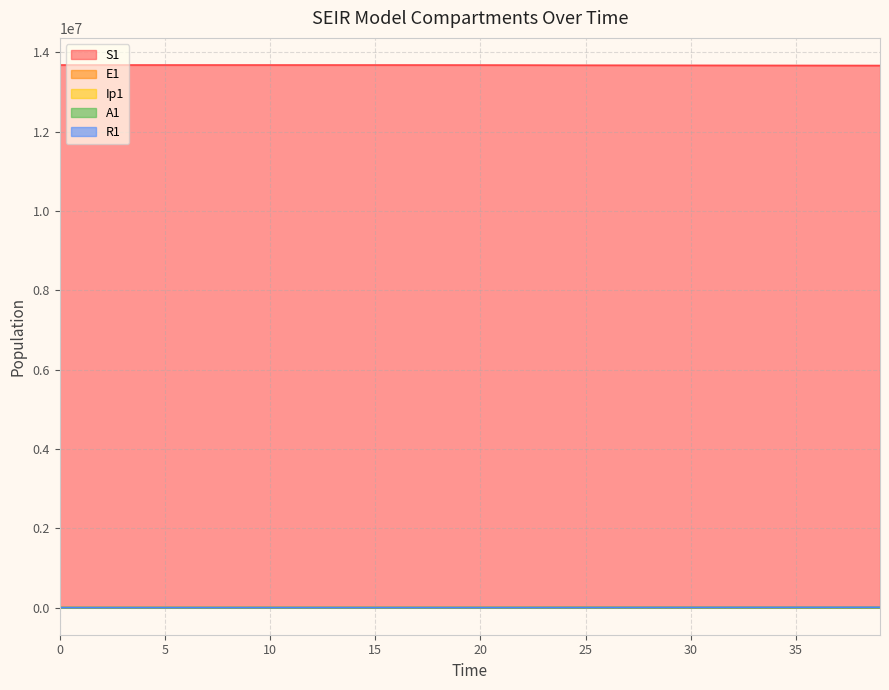

What is the sum of the A1 values at 18 and 20?

483.3